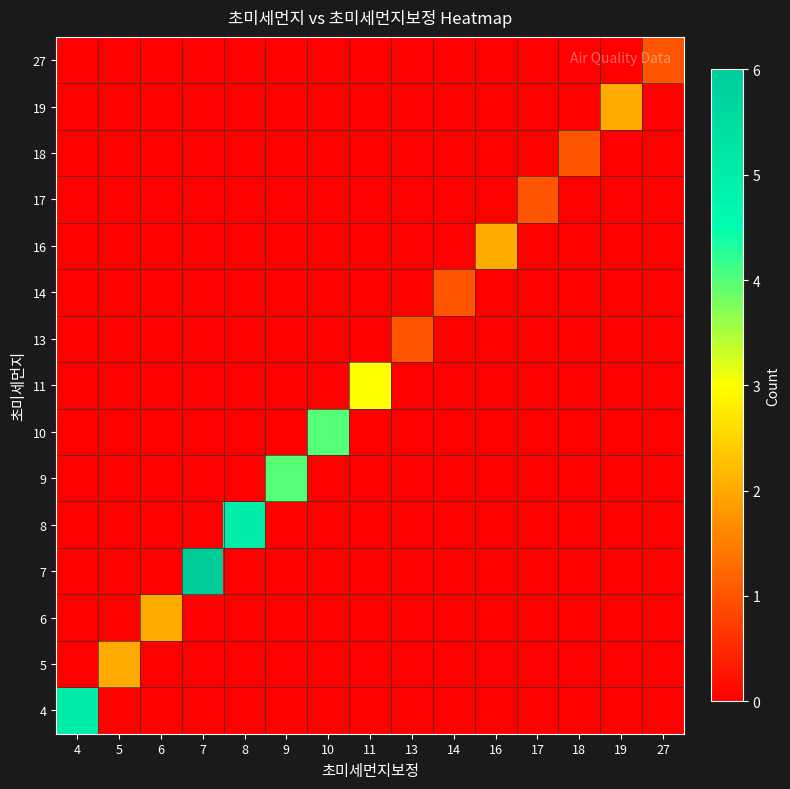

At how many categories does at least one series exceed 0?

15